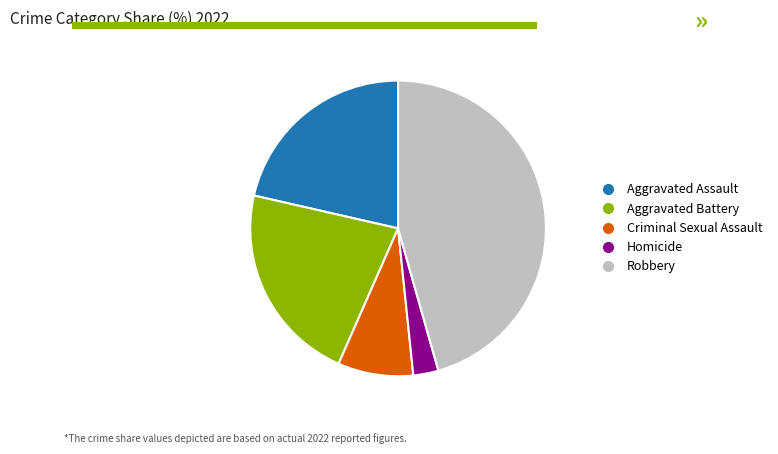

How many segments does this pie chart have?

5